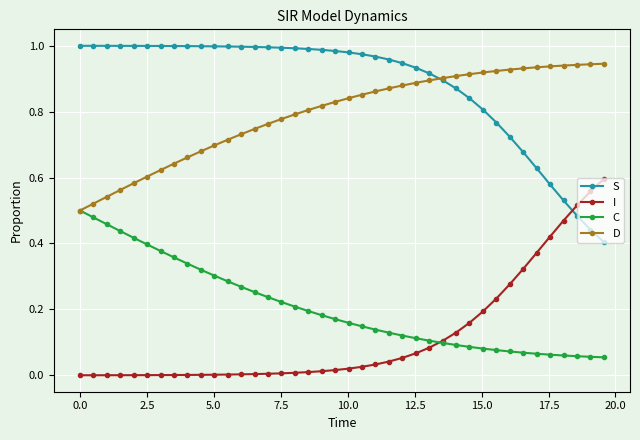

Which series has the largest total across all categories?

S